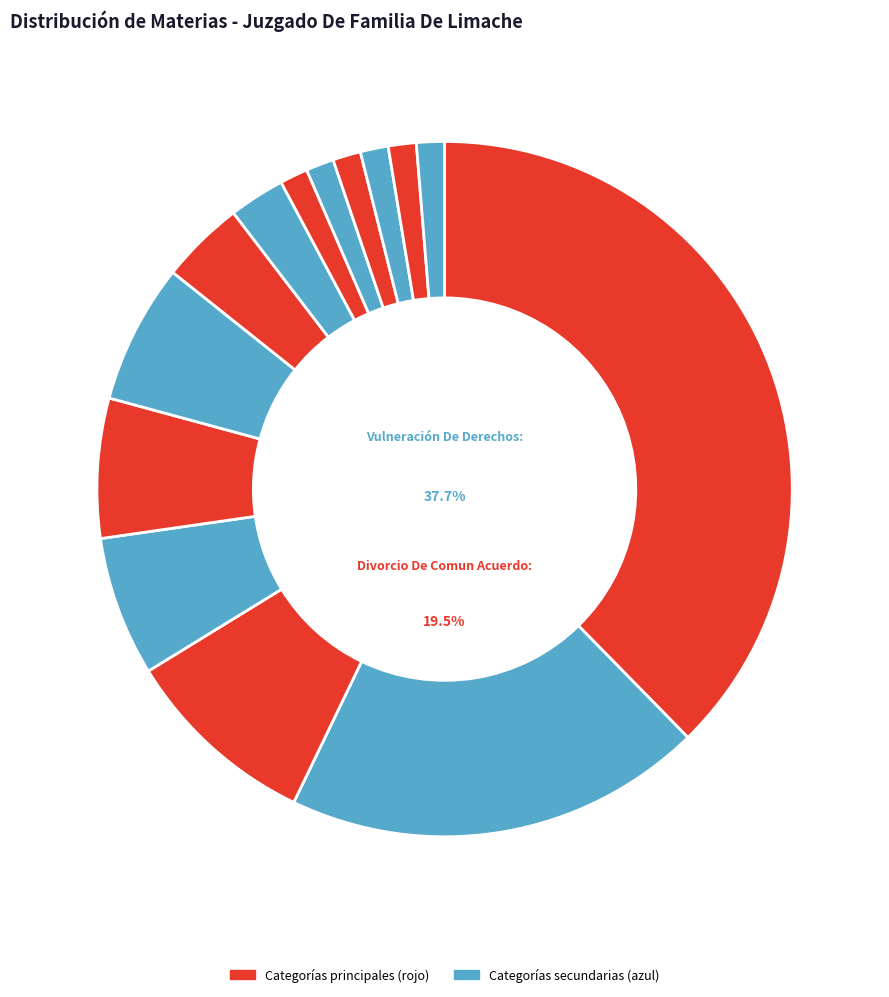

What is the change in value from Vulneración De Derechos to Compensacion Economica?

-28